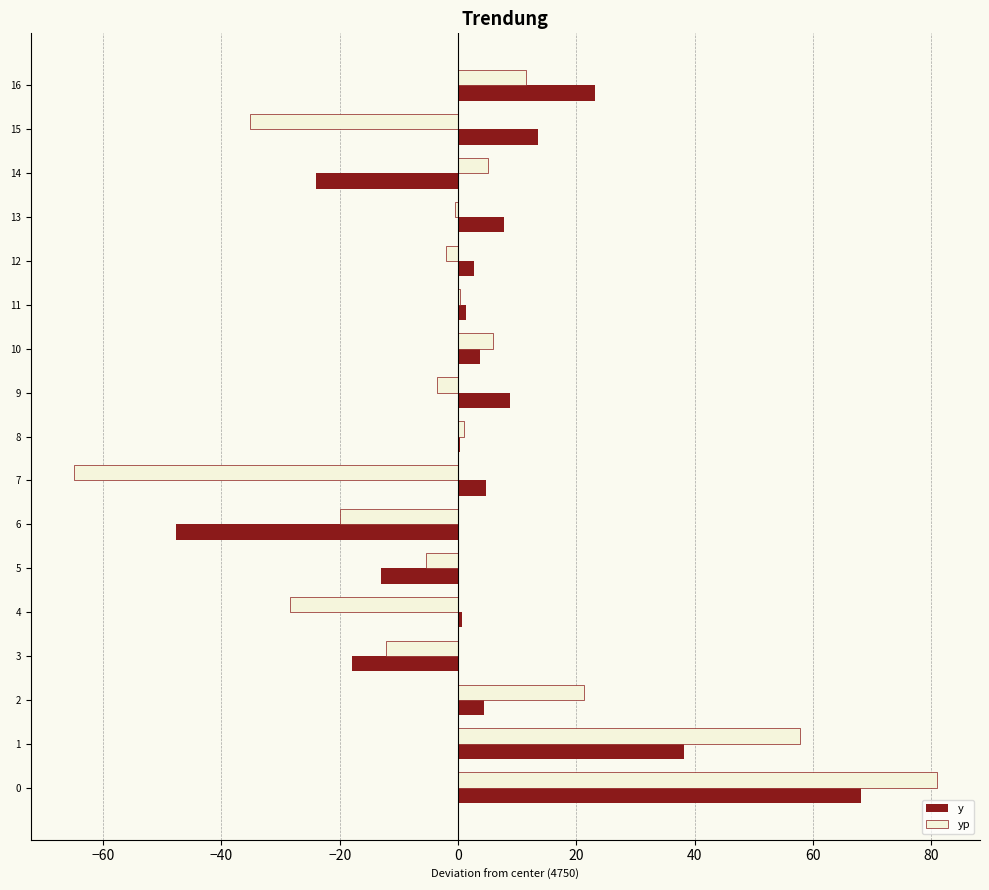

What is the sum of all yp values?

11.6